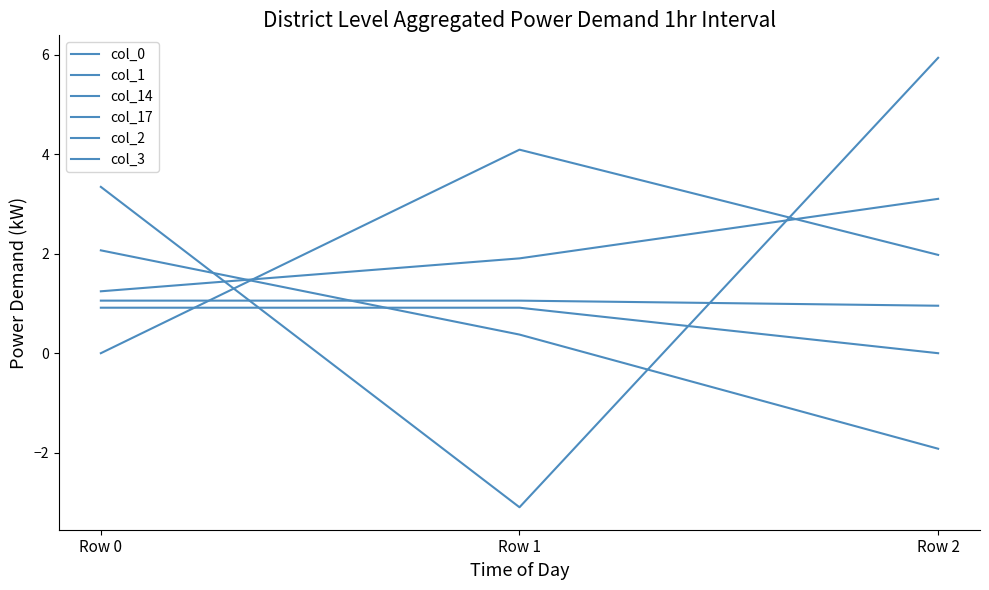

Is this an area chart (filled region under the line)?

No